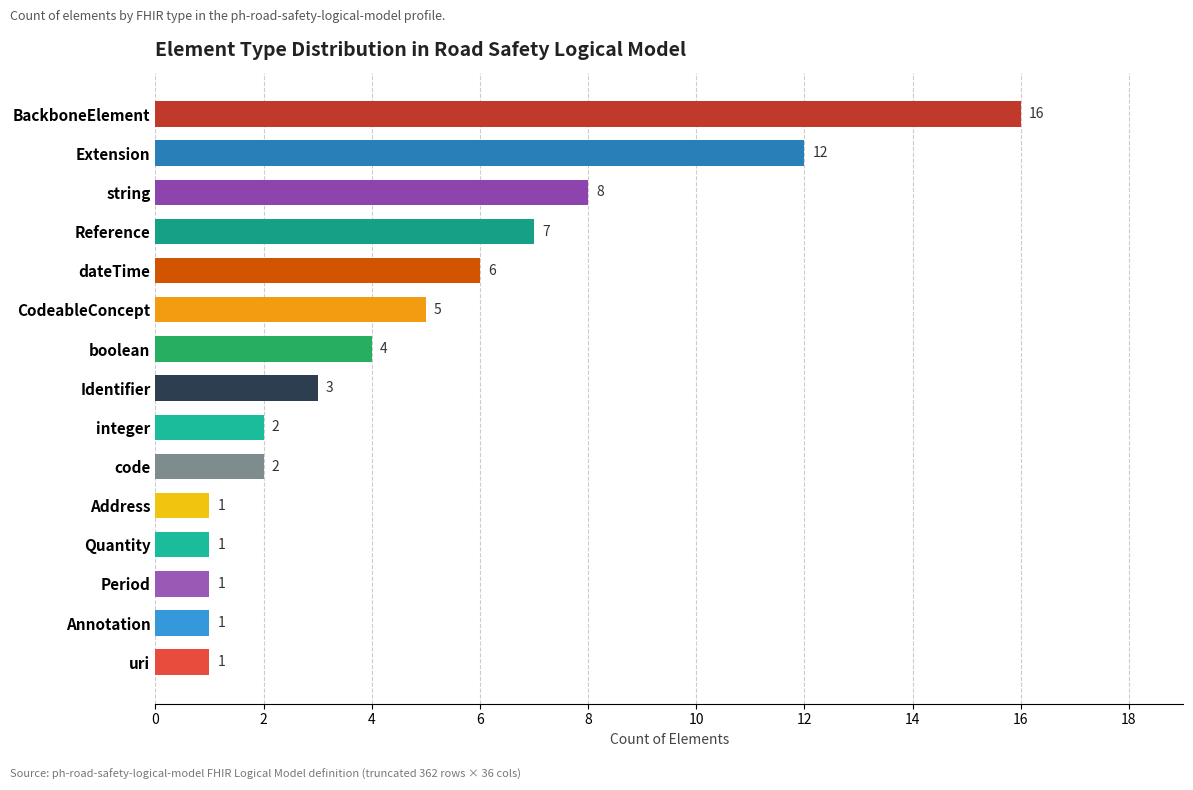

What is the sum of all values?

70